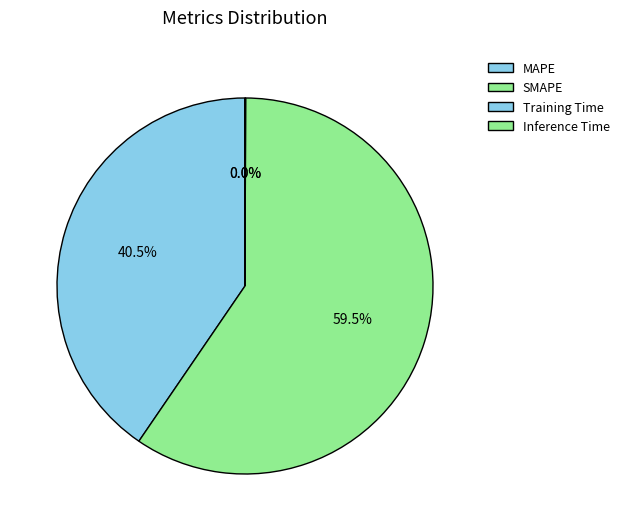

True or false: Inference Time accounts for 0% of the total.

True